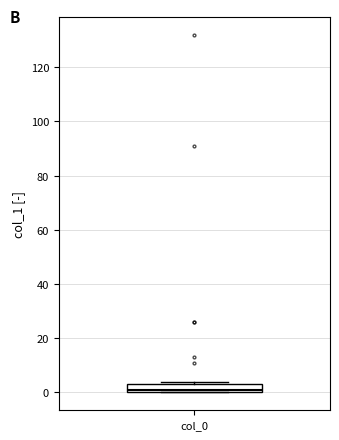

Read this box plot against the y-axis: the position of the median line, the range covered by the box, and the ends of both whiskers. The values are not printed on the chart, so give them approximately, as read against the axis.

median 2, box 0 to 4, whiskers 0 to 4 (just above the box's upper edge)